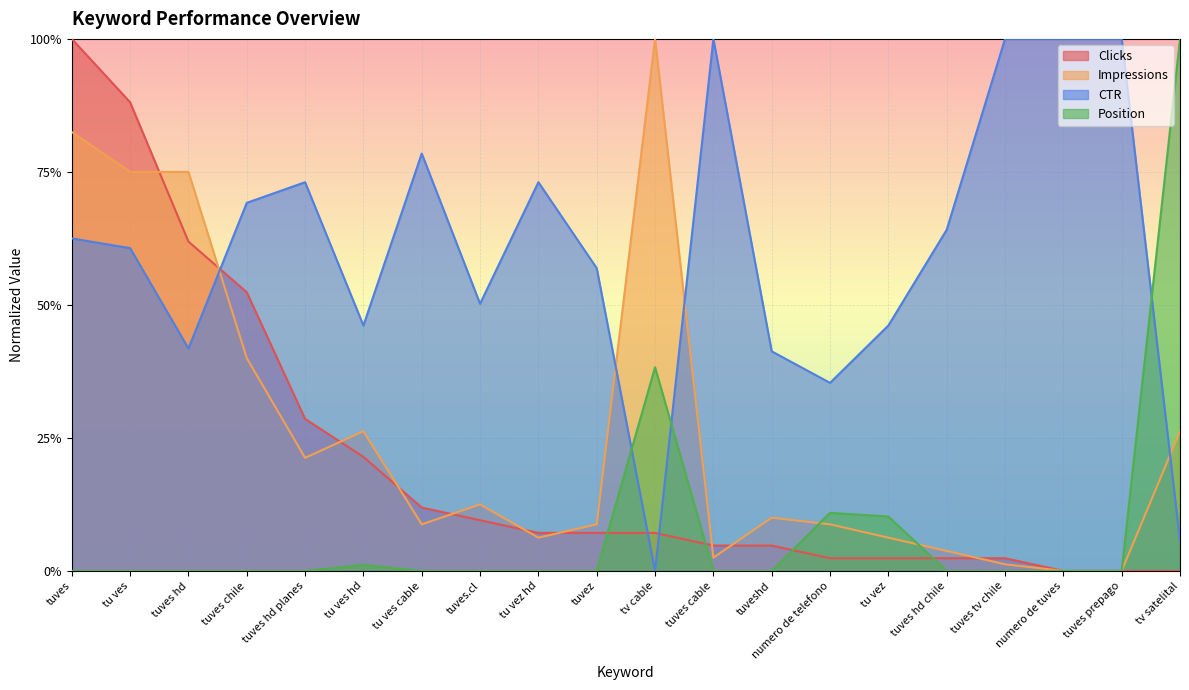

Which series has the largest total across all categories?

CTR